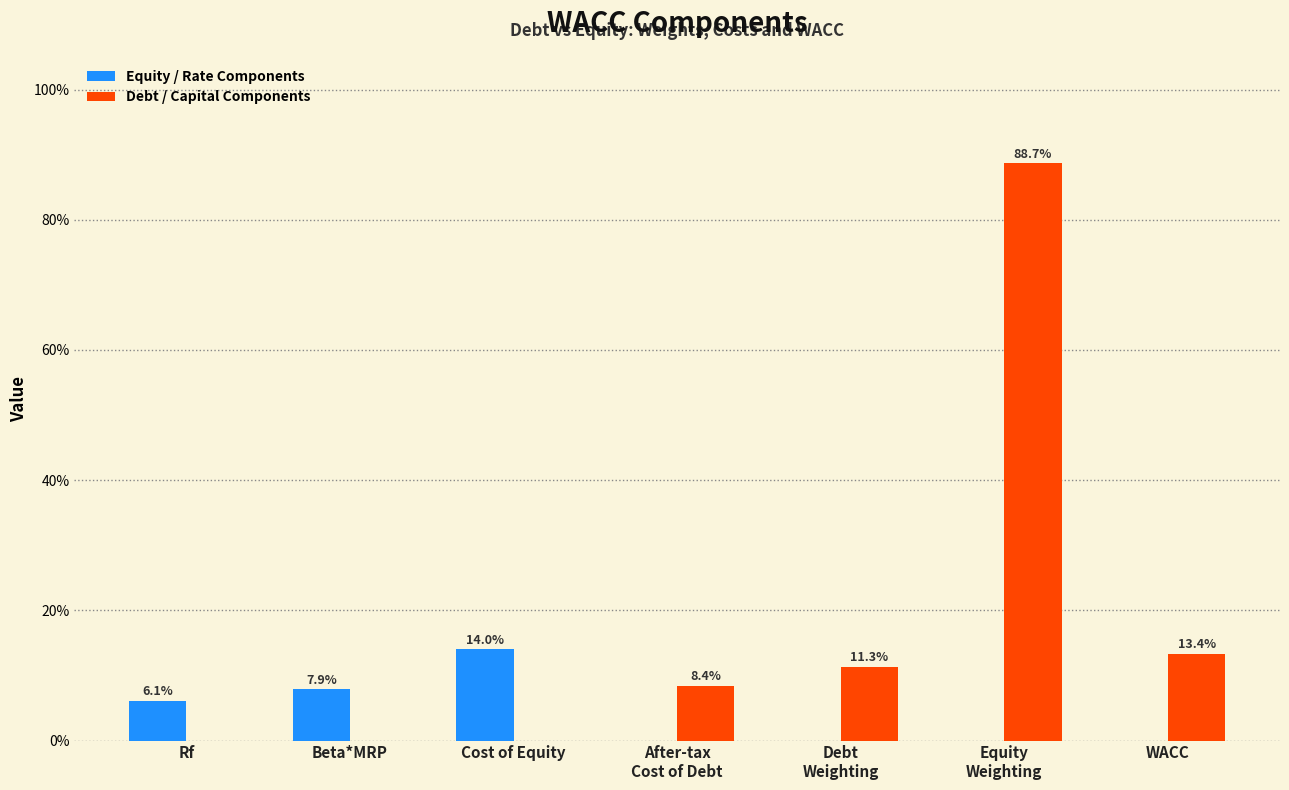

Rank the series at Beta*MRP from lowest to highest value.

Debt / Capital Components, Equity / Rate Components